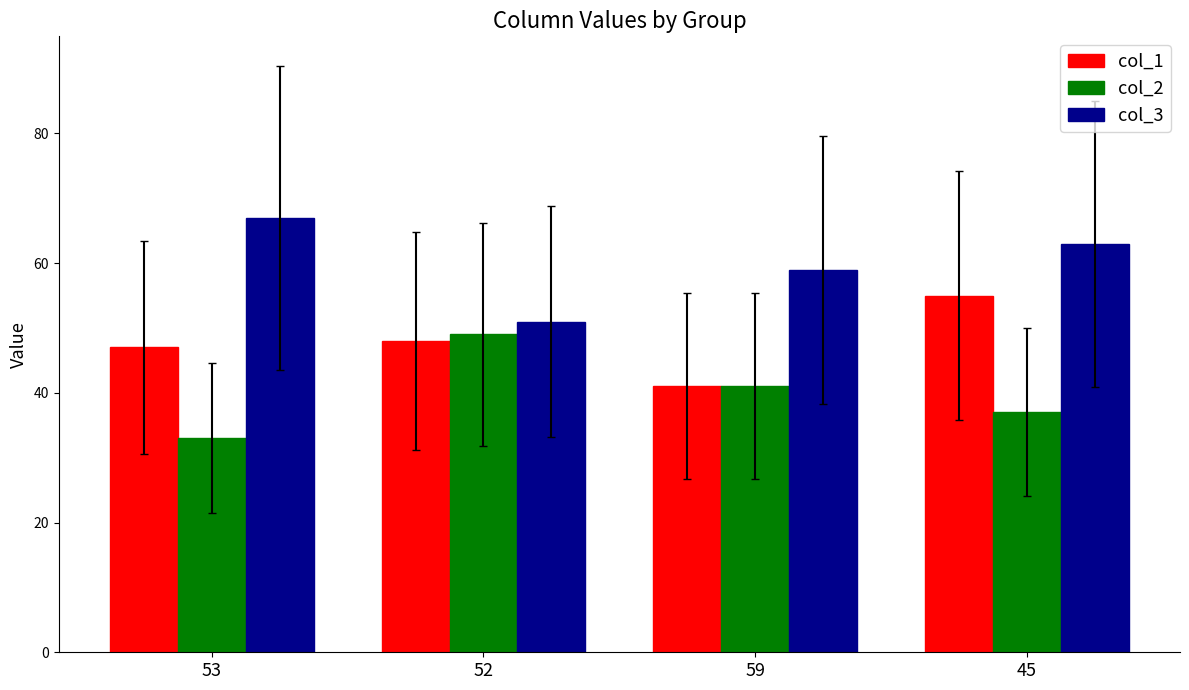

How many data points does each series have?

4